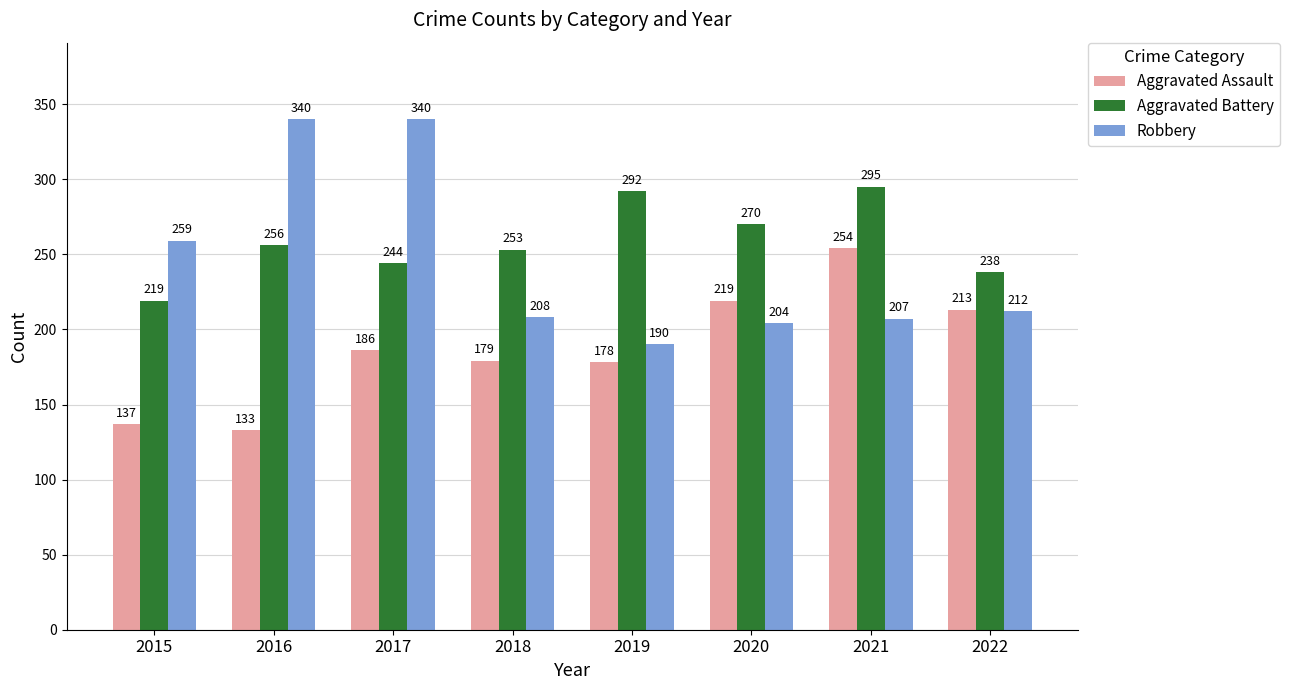

Reading left to right, transcribe all the data shown in this chart.

Aggravated Assault: 137	133	186	179	178	219	254	213
Aggravated Battery: 219	256	244	253	292	270	295	238
Robbery: 259	340	340	208	190	204	207	212